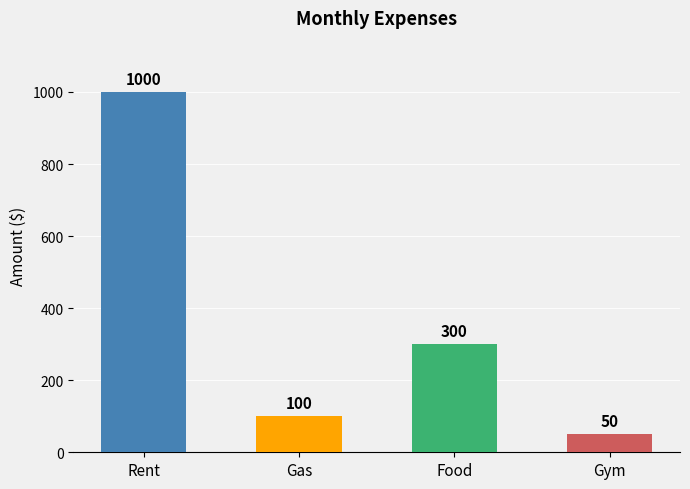

What is the sum of the values at Gym and Food?

350